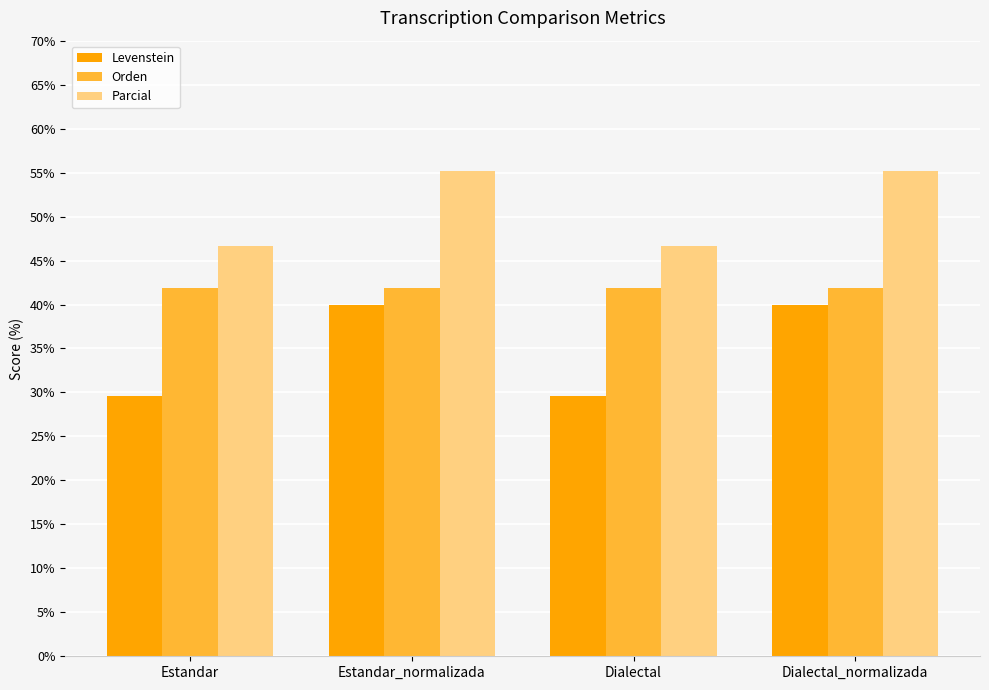

What is the value of the Levenstein bar at the 2nd from the left?

40.0